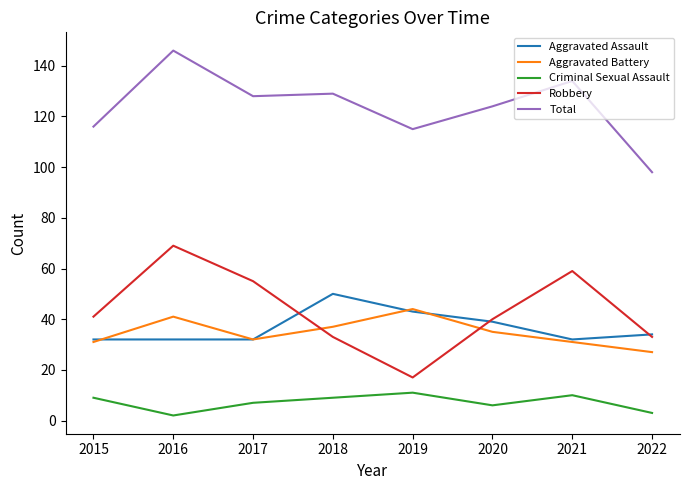

True or false: Aggravated Battery and Criminal Sexual Assault intersect in this chart.

False